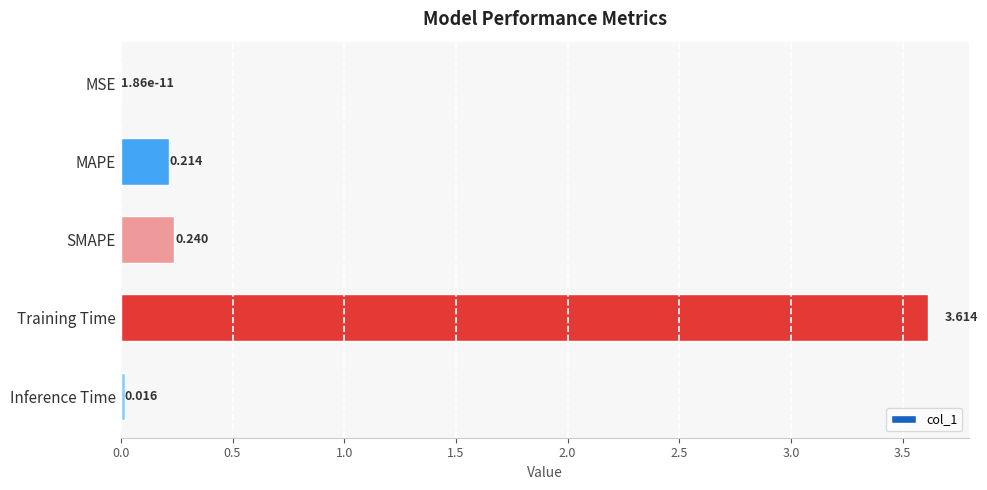

Where is the data nearest to the value 1?

SMAPE